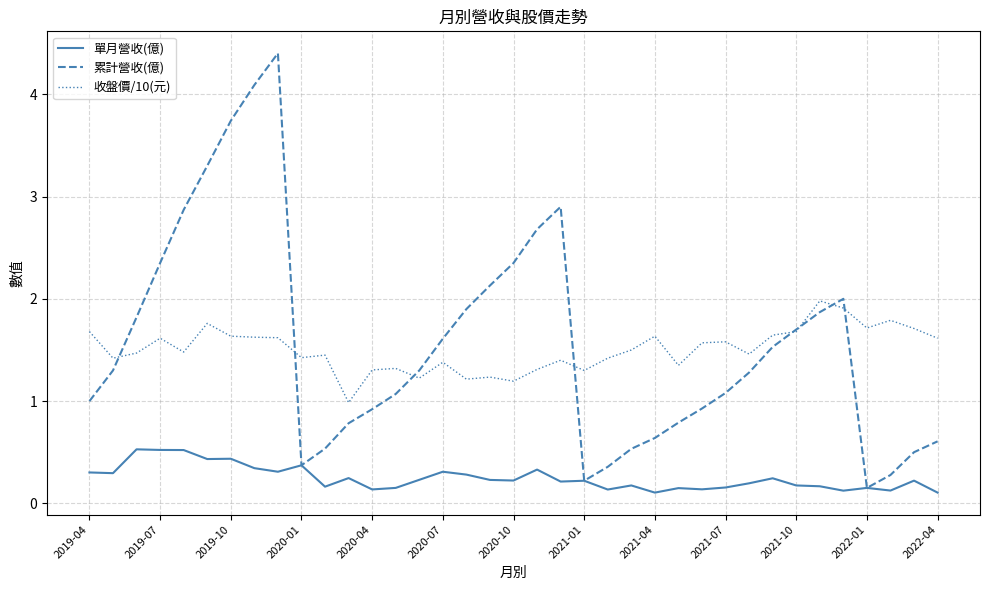

What is the highest value of the 收盤價/10(元) series?

2.0